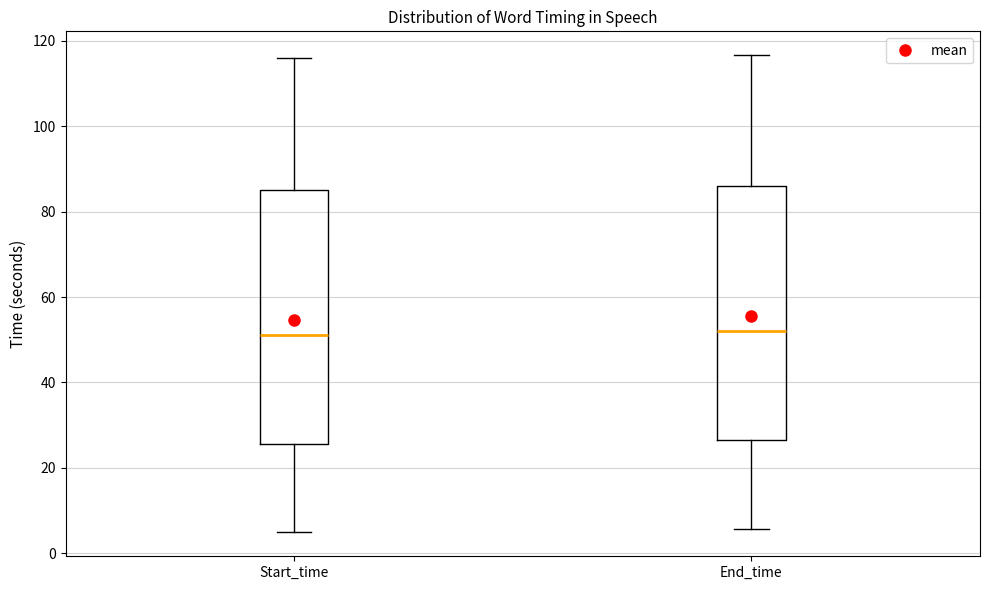

Reading left to right, read every box against the y-axis: the position of its median line, the range the box covers, and the ends of its whiskers. The values are not printed on the chart, so give them approximately, as read against the axis.

Start_time: median 52, box 26 to 86, whiskers 4 to 116
End_time: median 52, box 26 to 86, whiskers 6 to 116